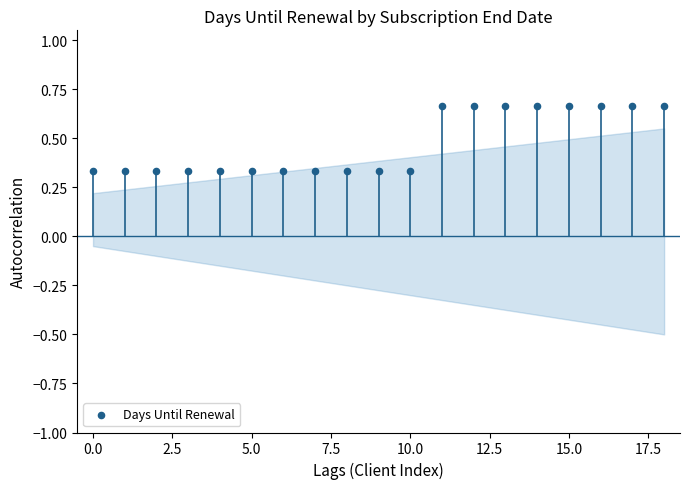

How many points are shown in the scatter plot?

19